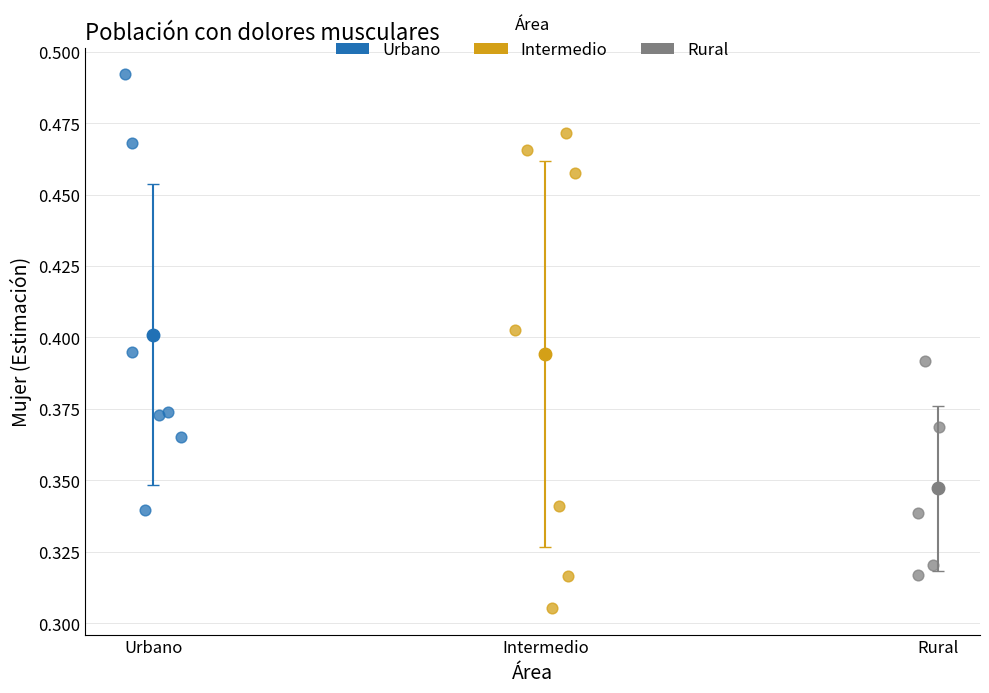

Which series has the widest spread of Y values?

Intermedio